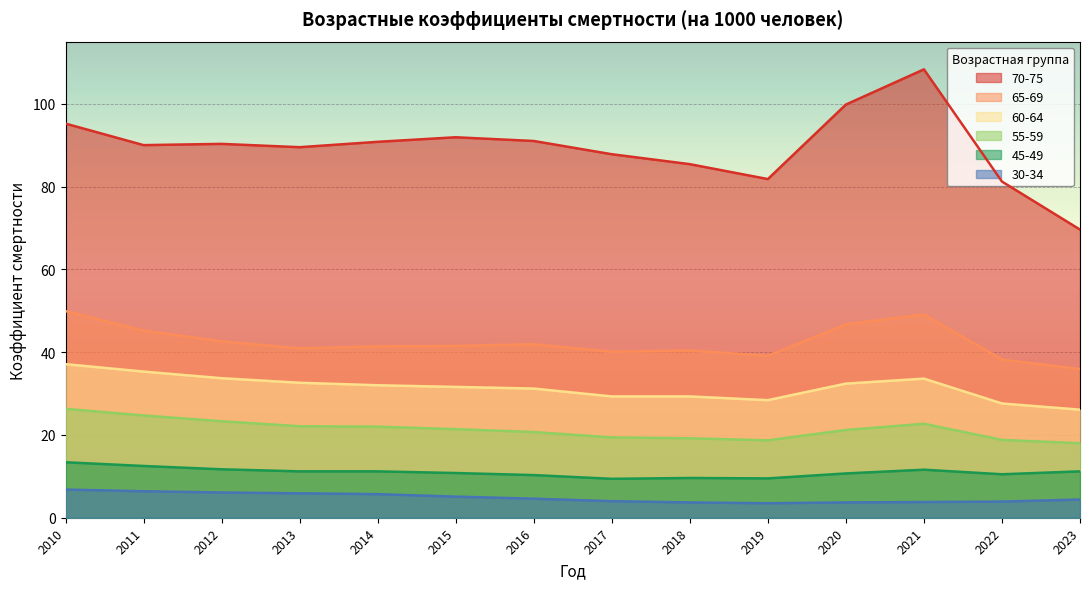

Which series has the largest range (max minus min)?

70-75